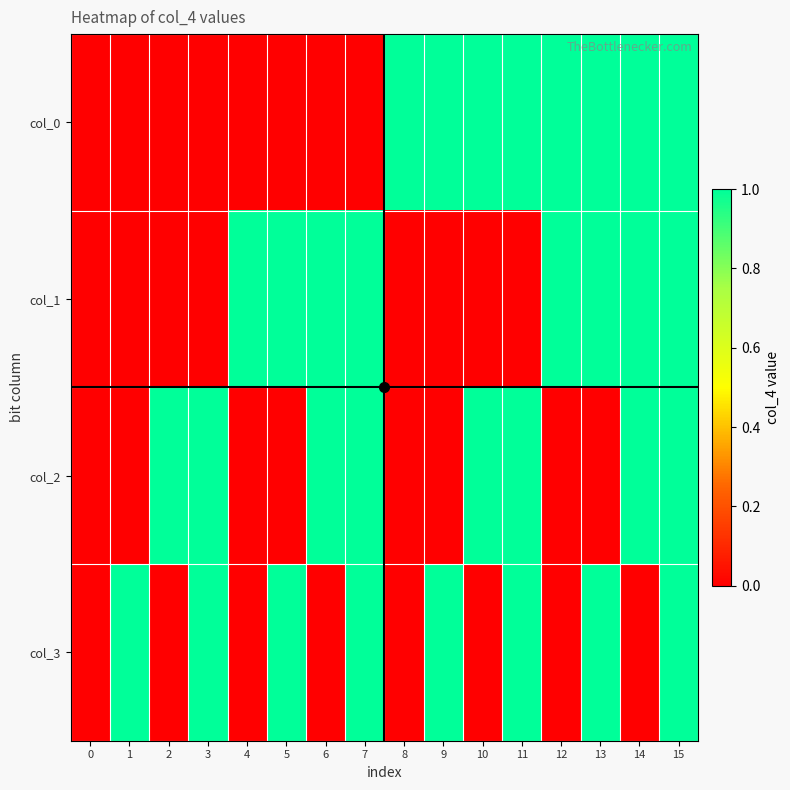

Rank the series at 6 from highest to lowest value.

col_1, col_2, col_0, col_3